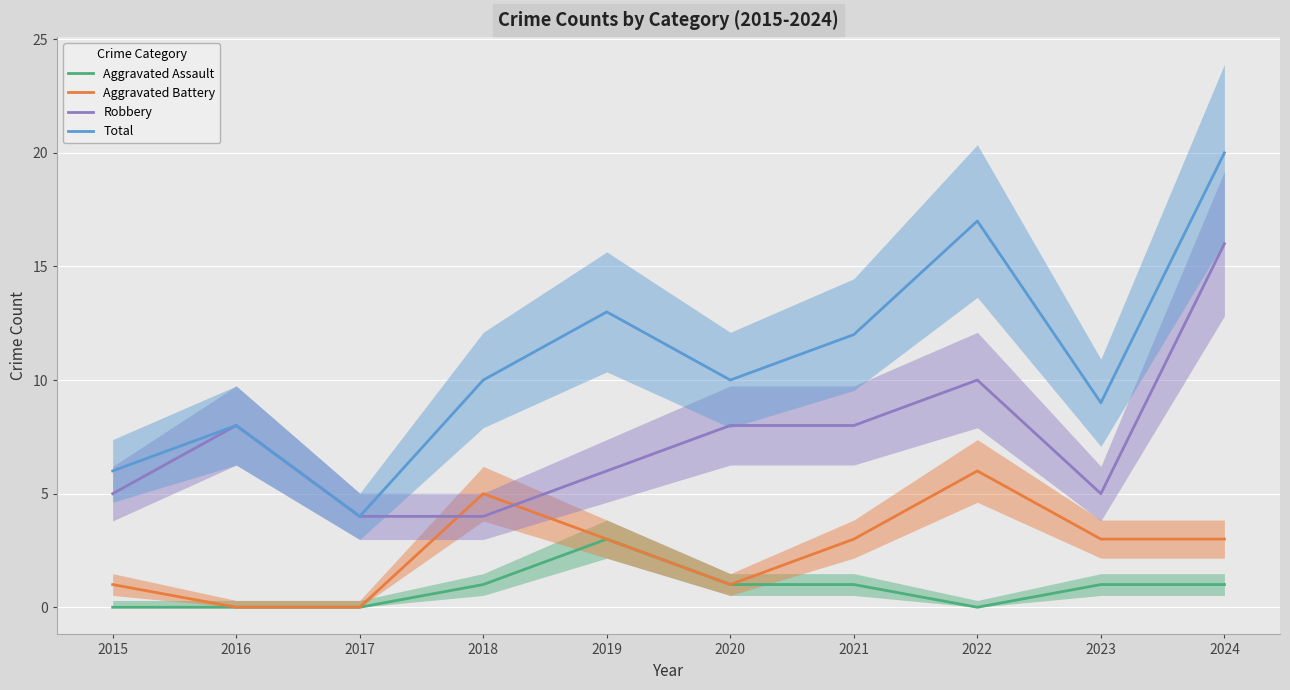

True or false: Robbery and Total intersect in this chart.

False